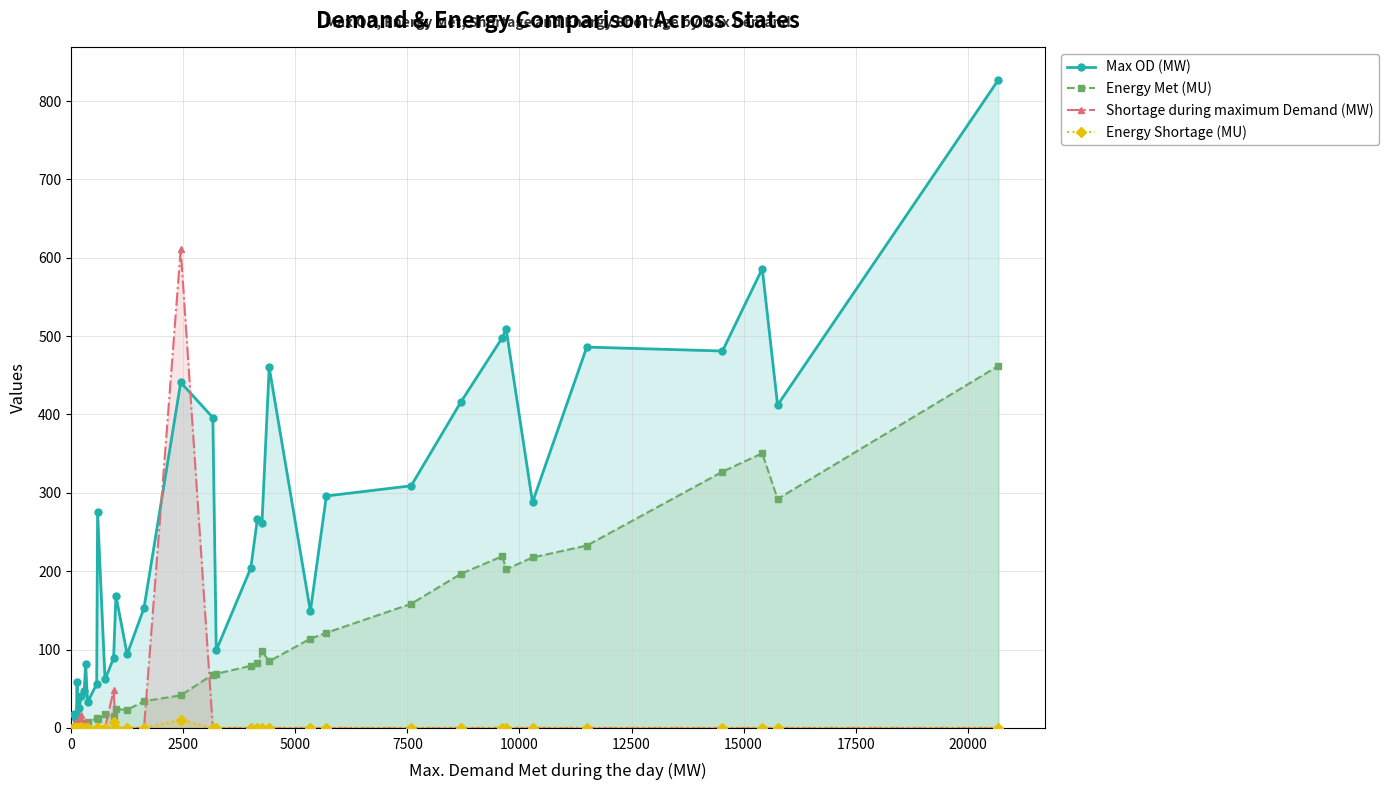

True or false: Max OD (MW) has more than 0 points higher than both neighbors.

True